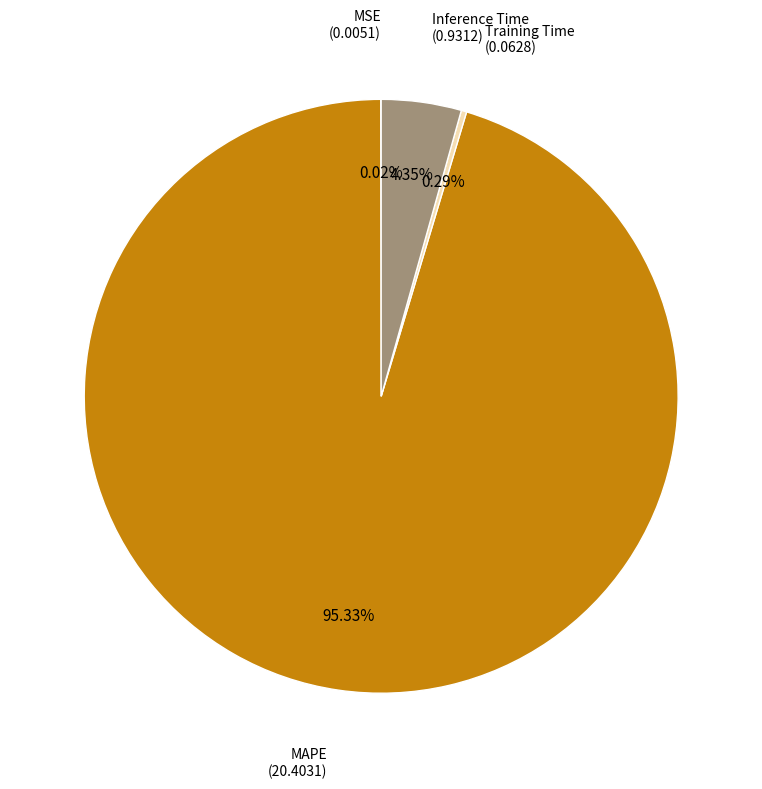

Is there a majority slice in this chart?

Yes